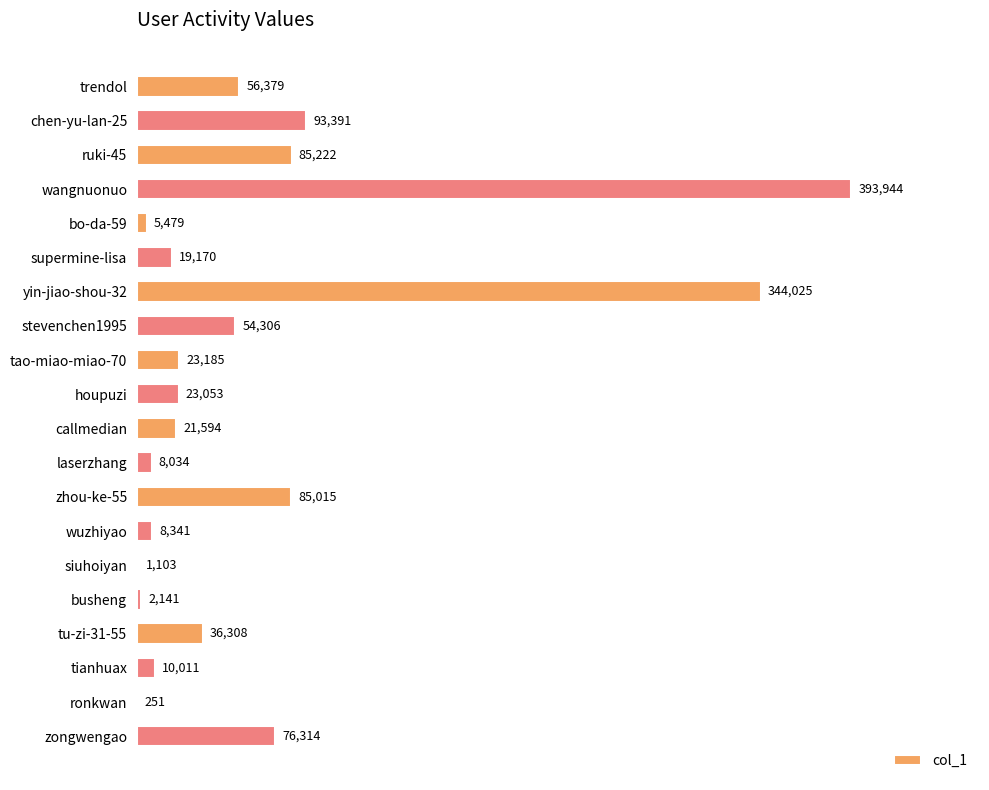

Reading top to bottom, extract all data points from this chart.

trendol=56379	chen-yu-lan-25=93391	ruki-45=85222	wangnuonuo=393944	bo-da-59=5479	supermine-lisa=19170	yin-jiao-shou-32=344025	stevenchen1995=54306	tao-miao-miao-70=23185	houpuzi=23053	callmedian=21594	laserzhang=8034	zhou-ke-55=85015	wuzhiyao=8341	siuhoiyan=1103	busheng=2141	tu-zi-31-55=36308	tianhuax=10011	ronkwan=251	zongwengao=76314